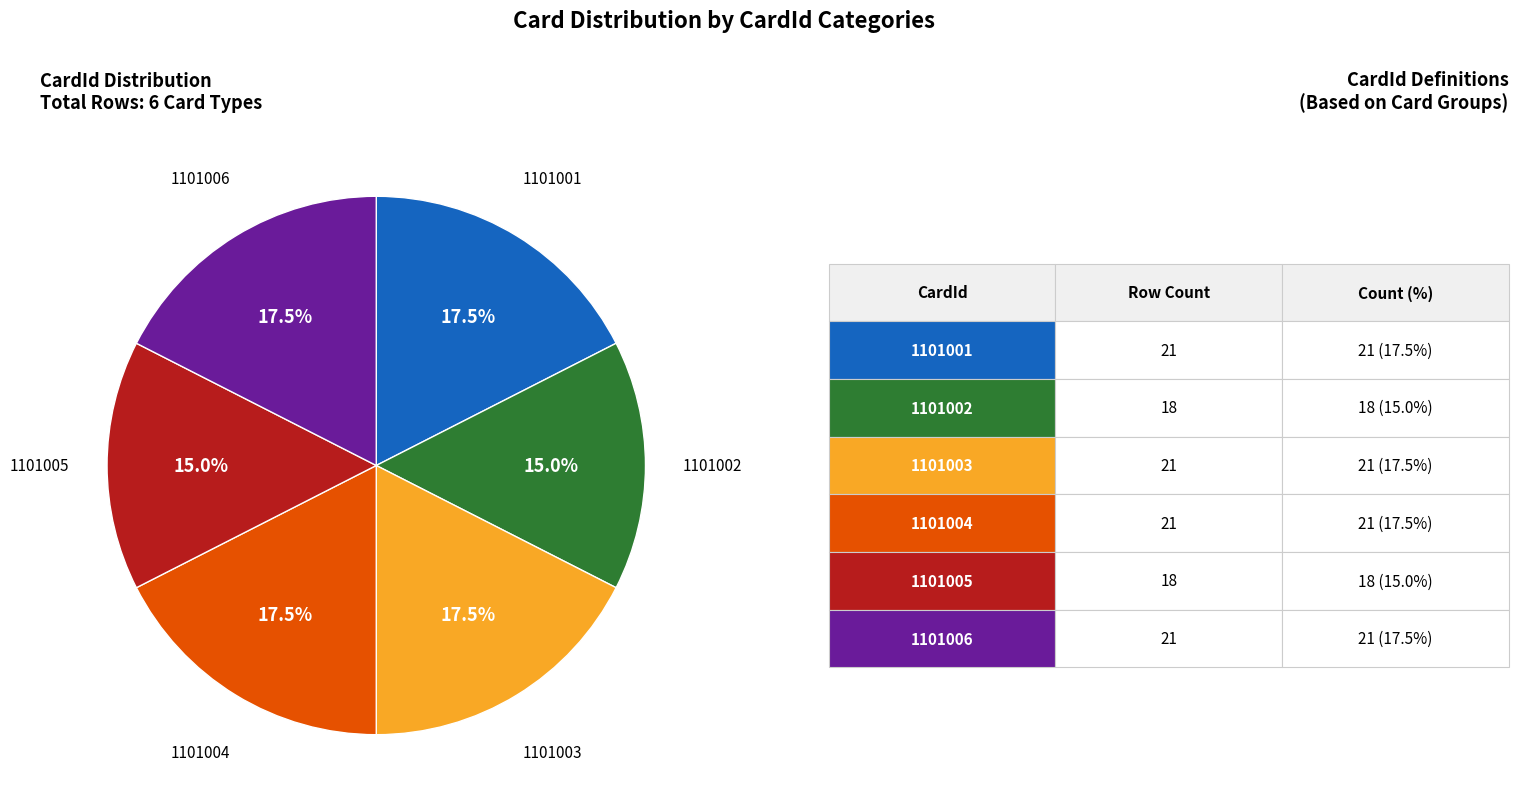

Does any single category account for the majority?

No